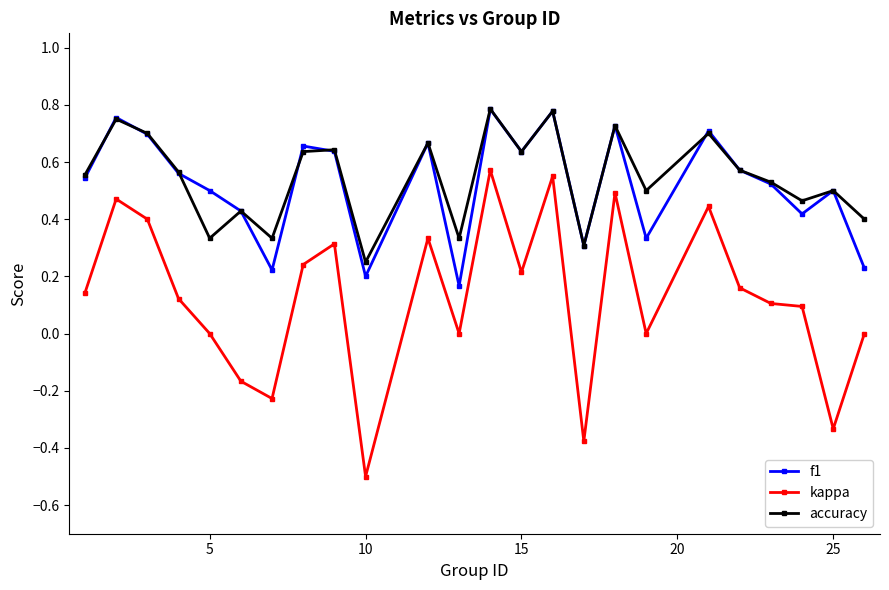

True or false: f1 has more than 2 interior local peaks.

True